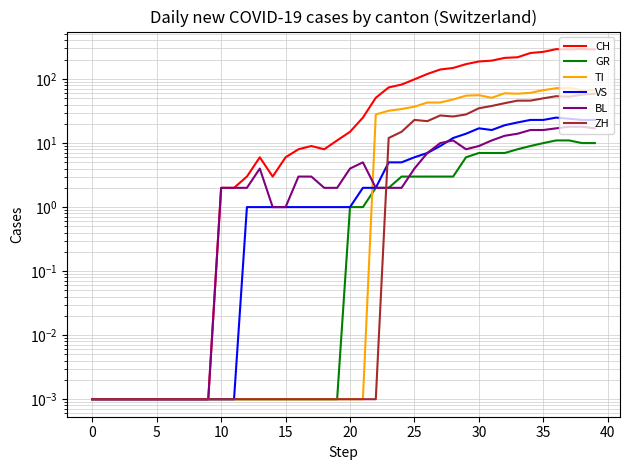

Does the chart have visible grid lines?

Yes